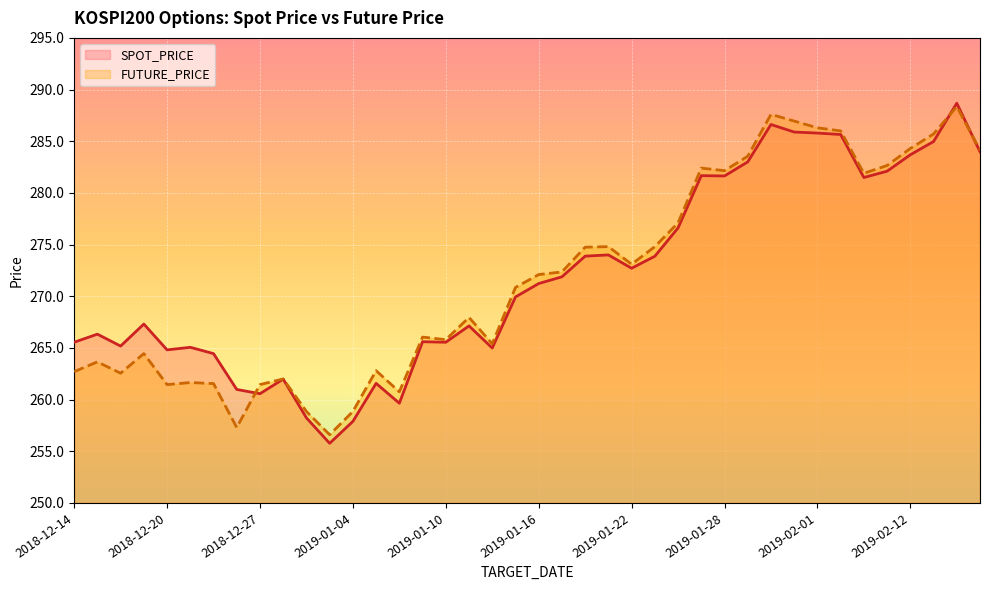

Count the number of categories in the chart.

40